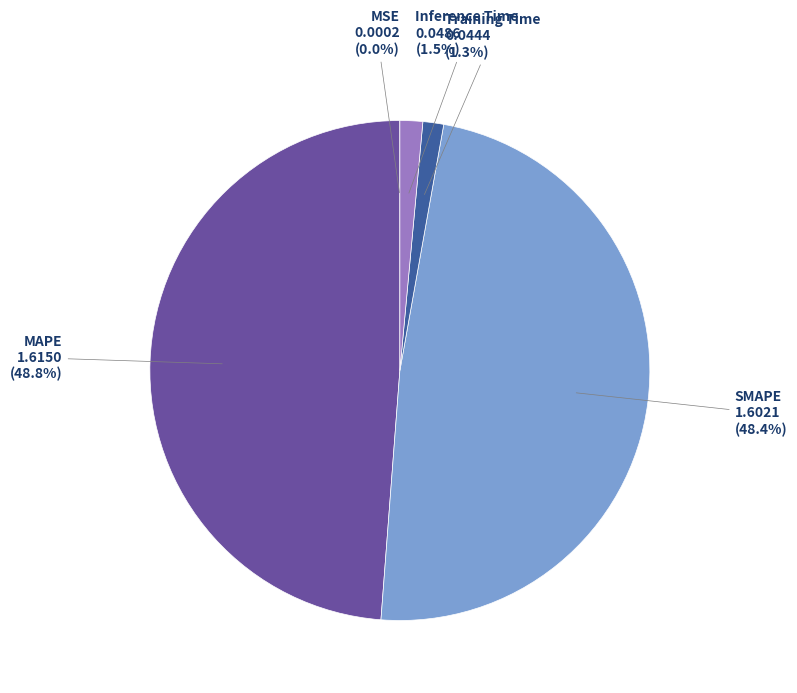

Does any single category account for the majority?

No